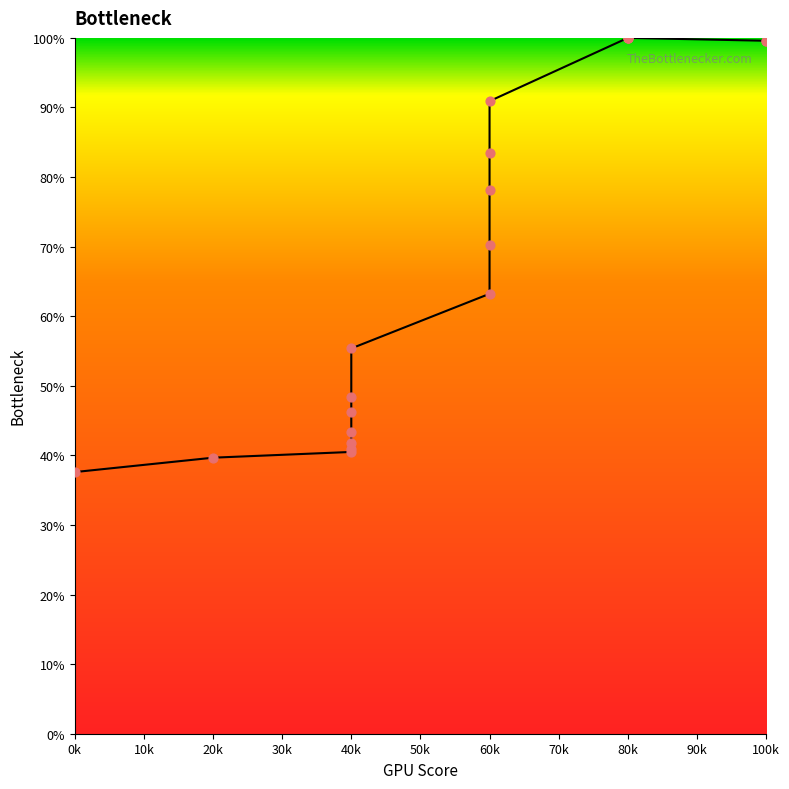

Which has a higher value, 40k or 0k?

40k